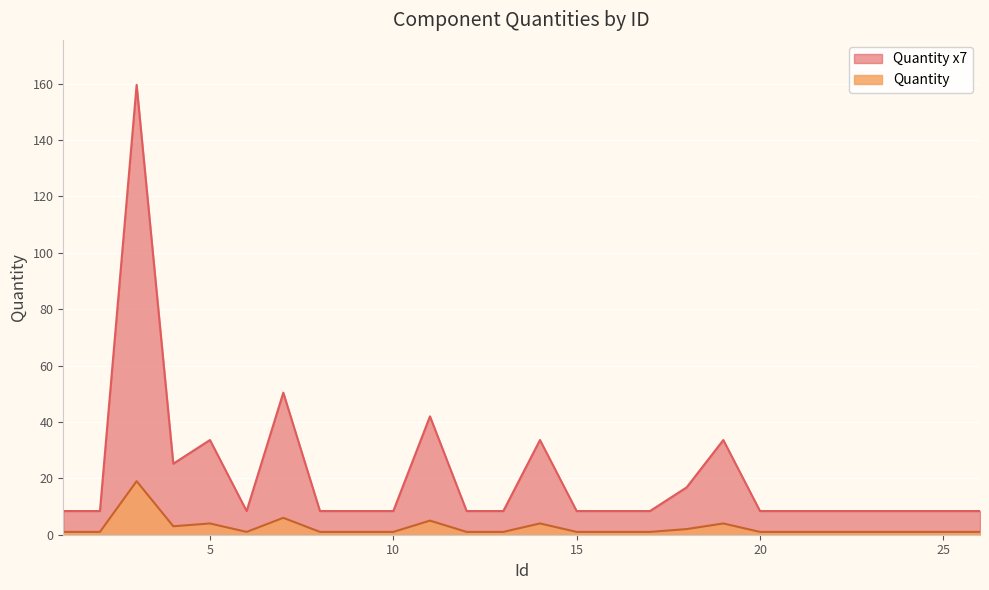

True or false: Quantity x7 and Quantity intersect in this chart.

False